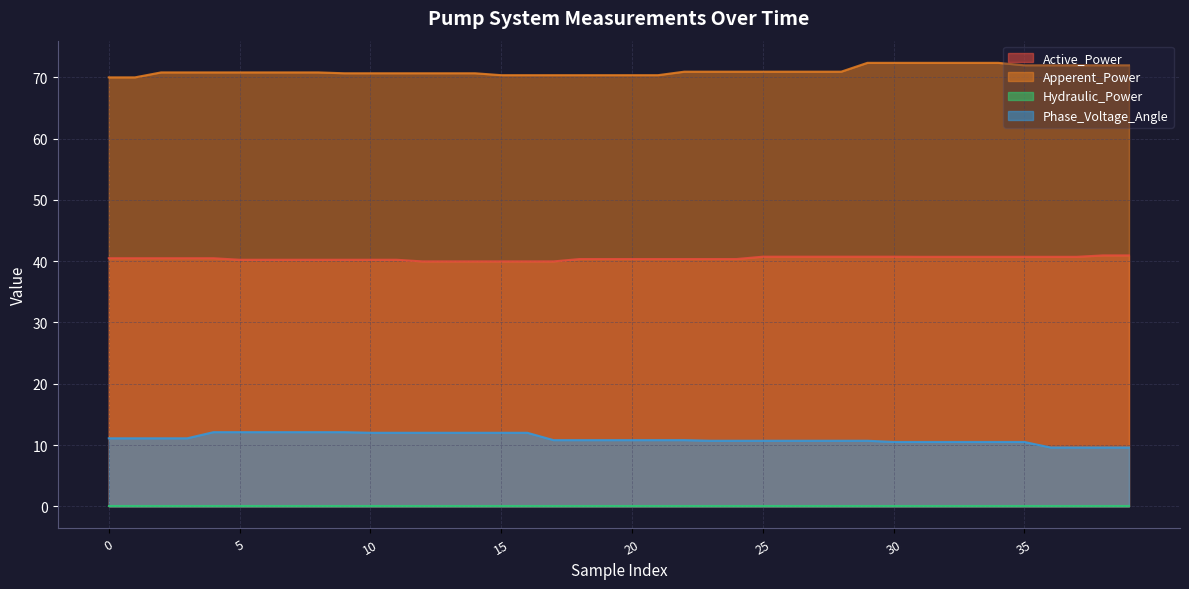

Which series has the largest total across all categories?

Apperent_Power